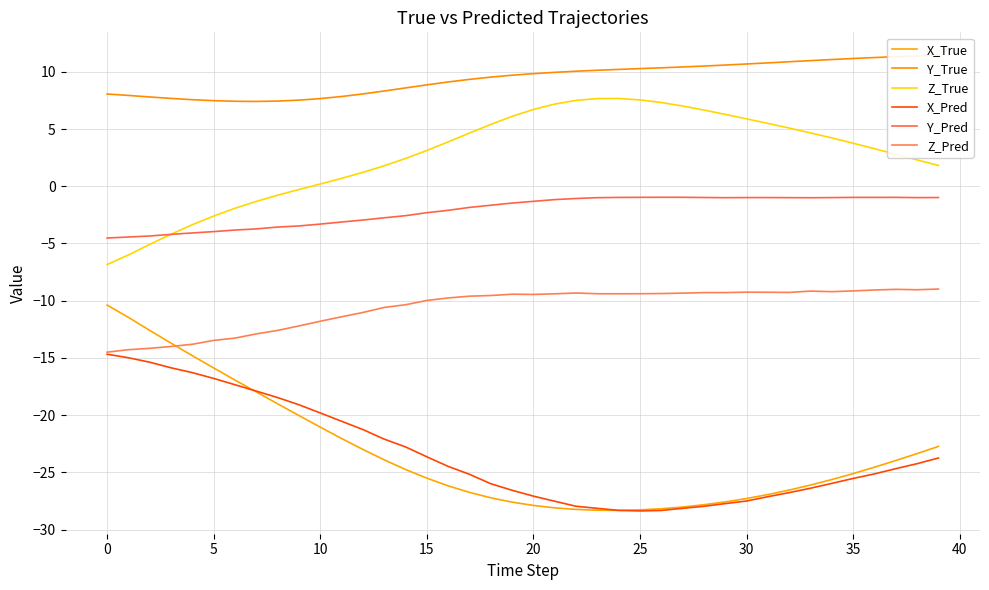

Count the number of categories in the chart.

40